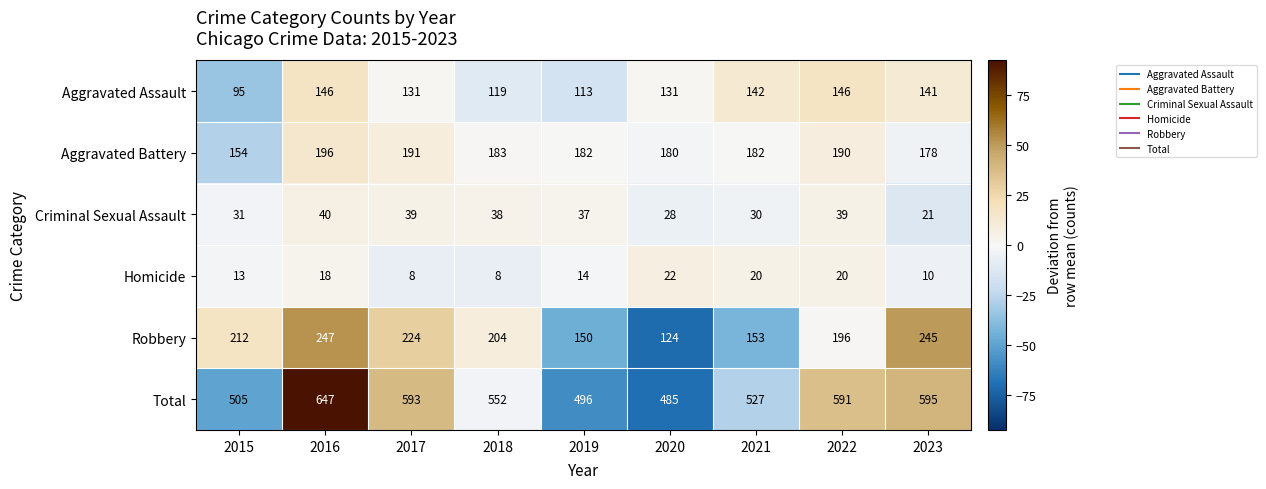

At which category is the sum across all series the highest?

2016